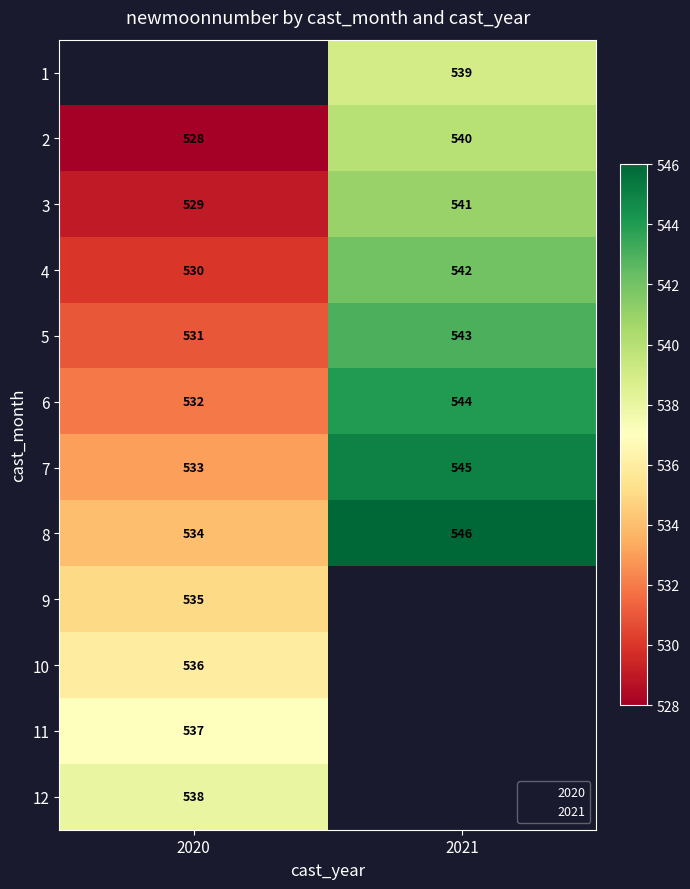

Between 2020 and 2021, which is larger?

2021